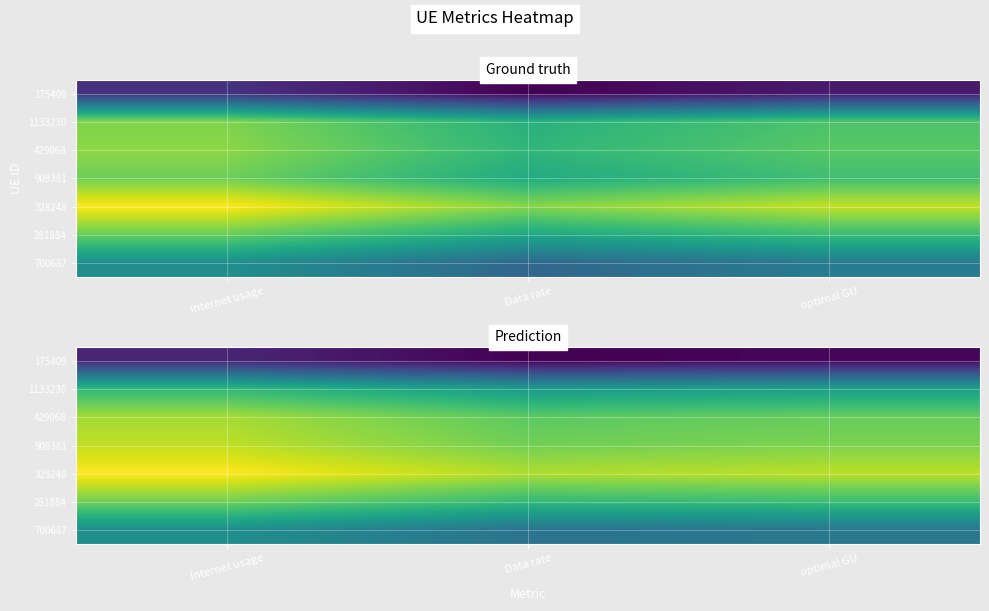

At which category is the sum across all series the highest?

Internet usage